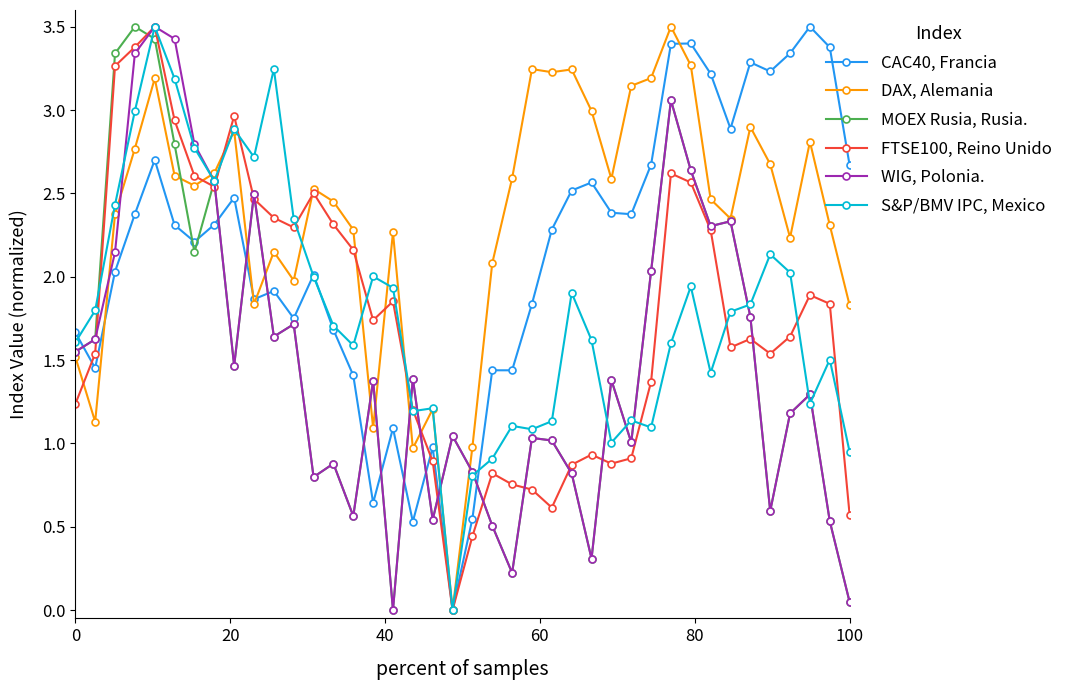

Which series has the largest total across all categories?

DAX, Alemania